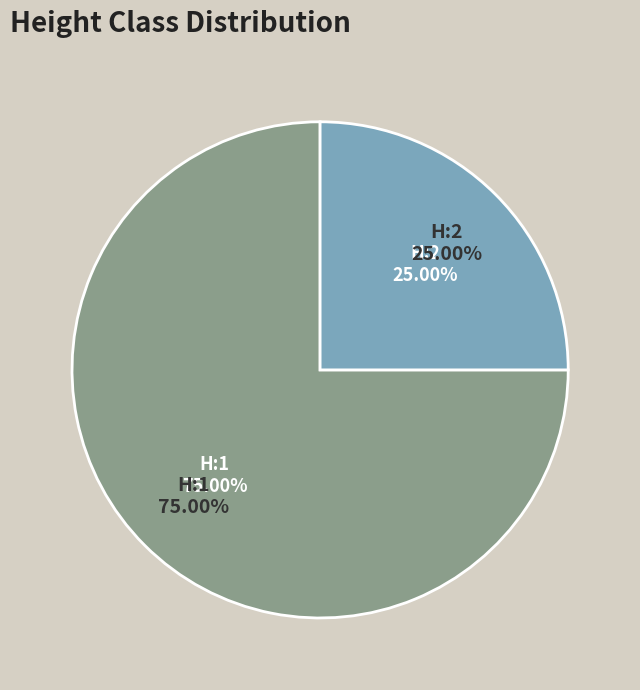

To the nearest percent, what portion does H:1 represent?

75%